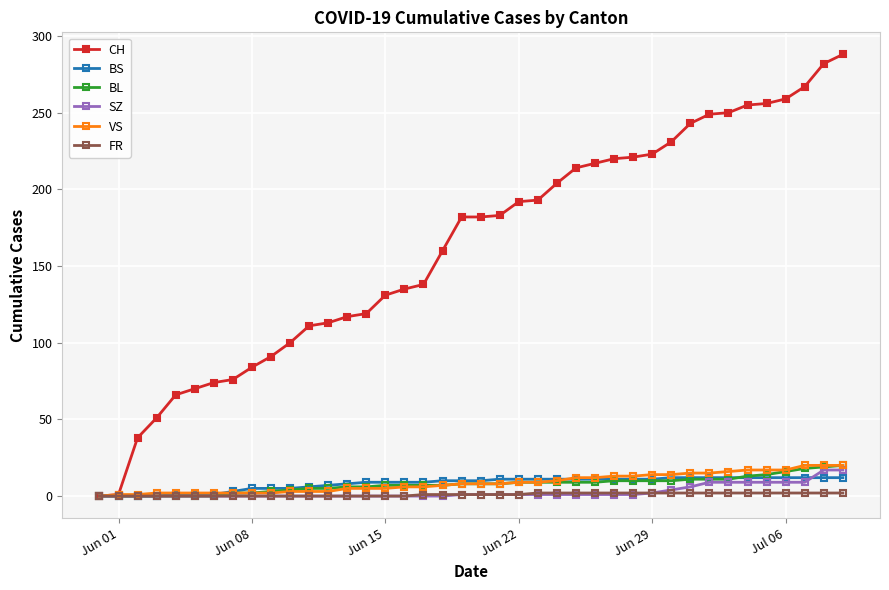

Which series has the largest total across all categories?

CH